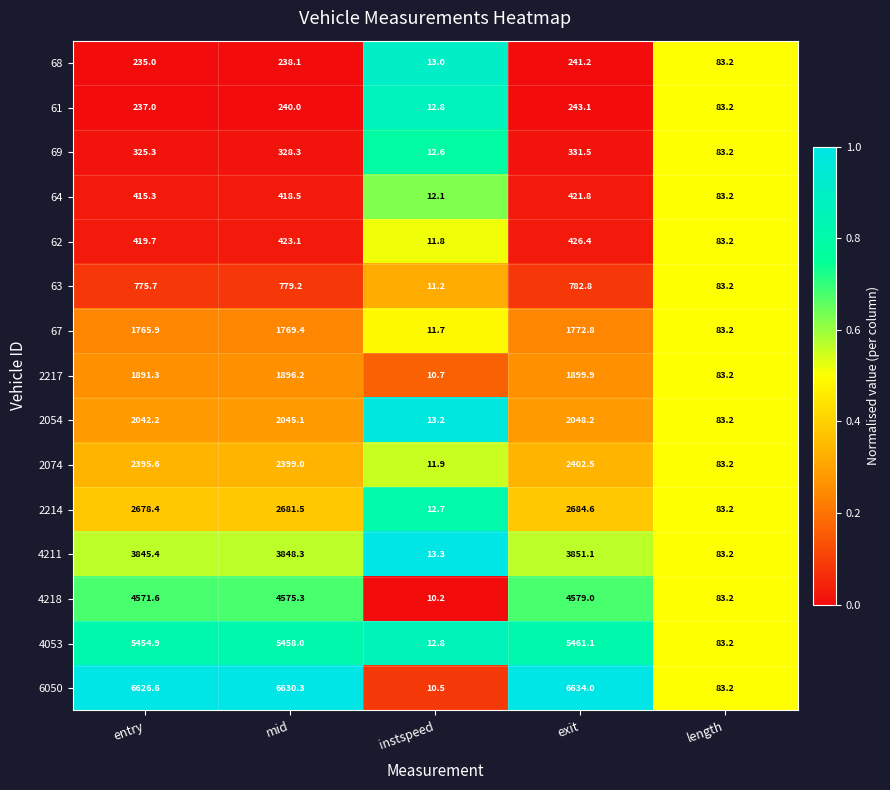

List the labels in order of 61 value, largest first.

exit, mid, entry, length, instspeed